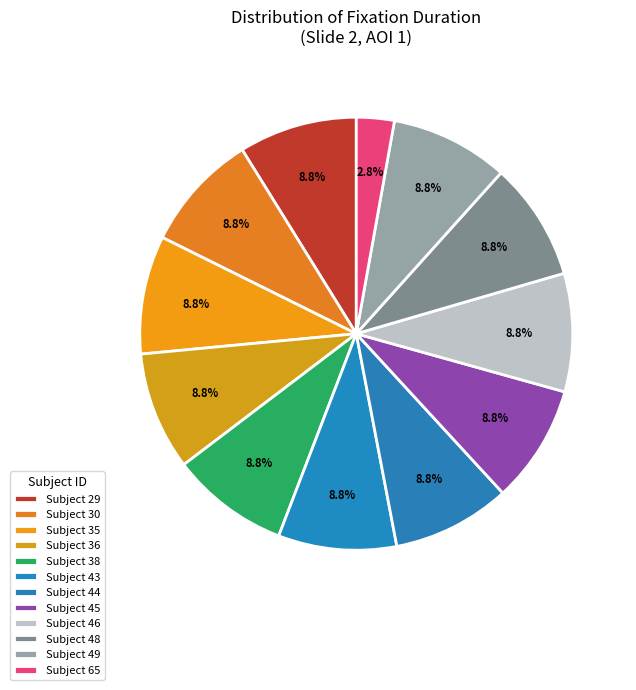

Rank the categories by value from lowest to highest.

65, 29, 30, 35, 36, 38, 43, 44, 45, 46, 48, 49